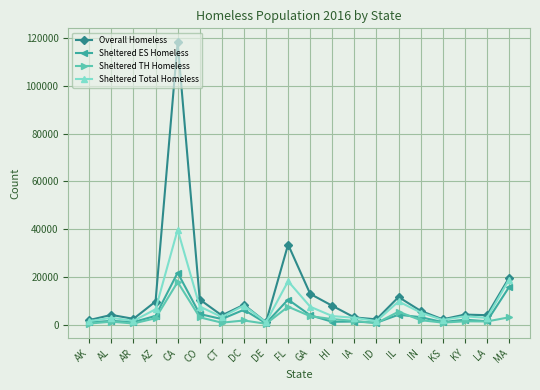

What is the label of the 18th point from the left?

KY